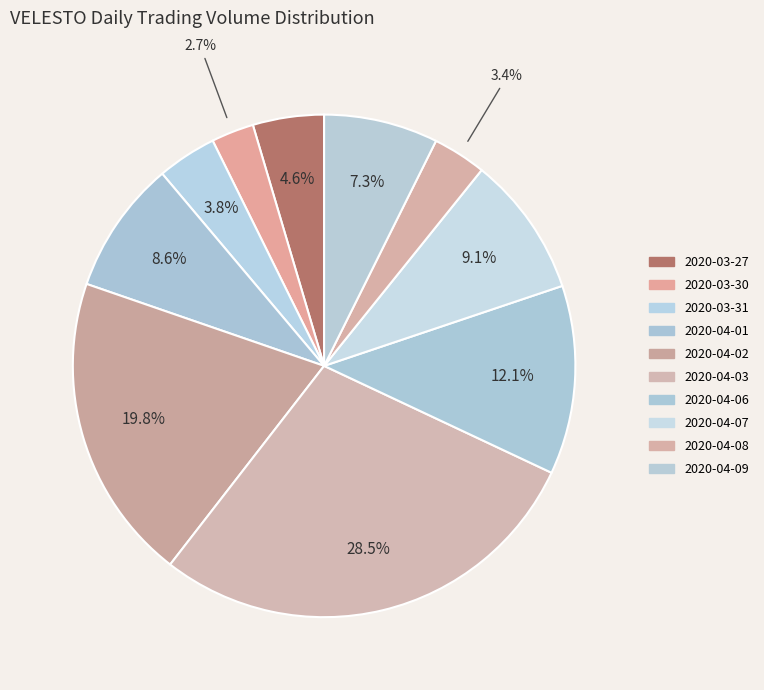

True or false: 2020-04-02 accounts for 12% of the total.

False